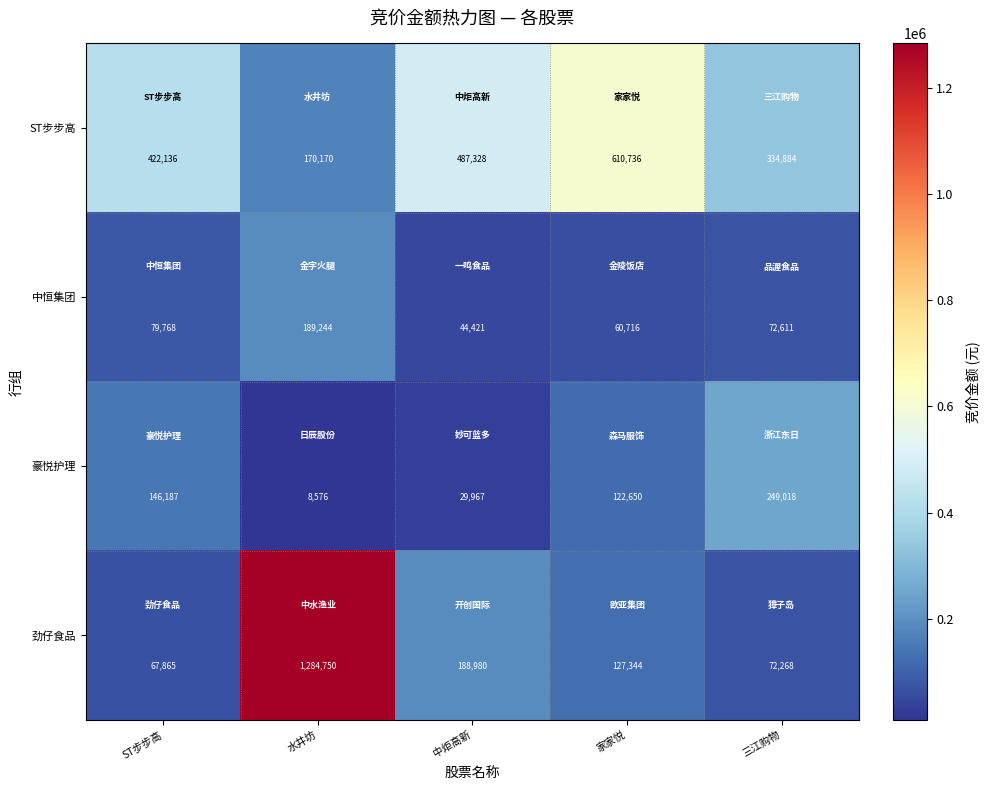

At which category is the sum across all series the highest?

水井坊